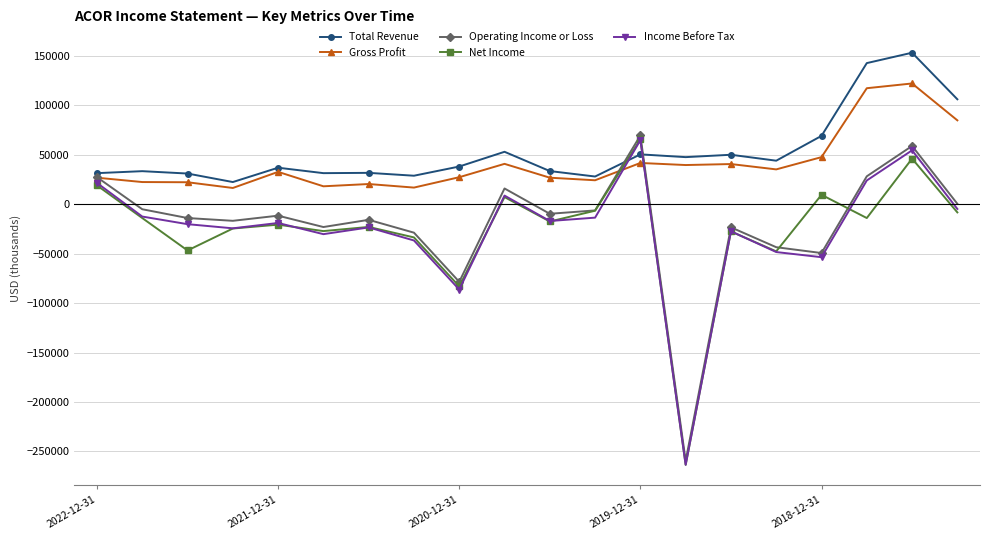

How many lines are shown in the chart?

5